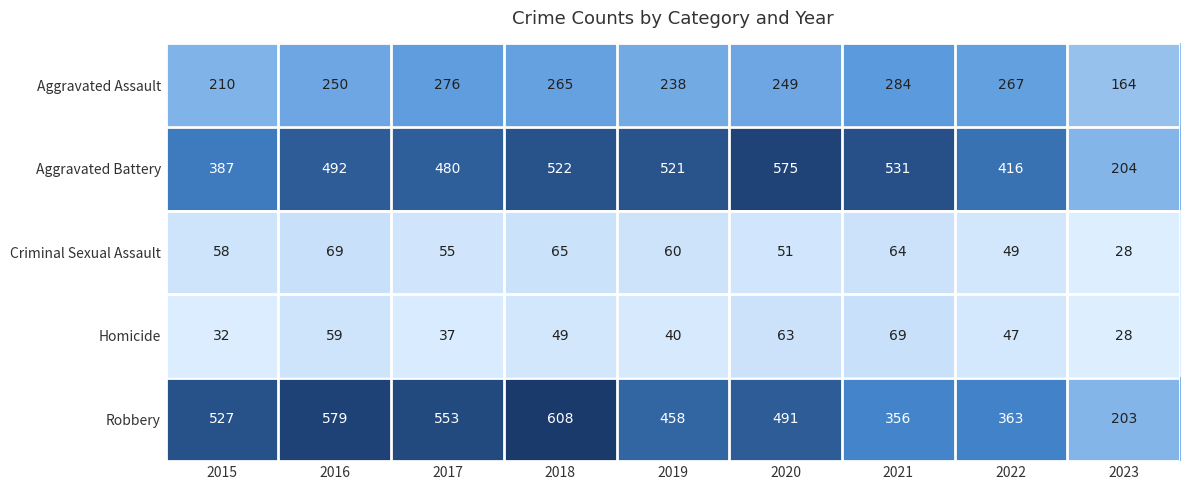

At which label is Aggravated Battery closest to 389?

2015